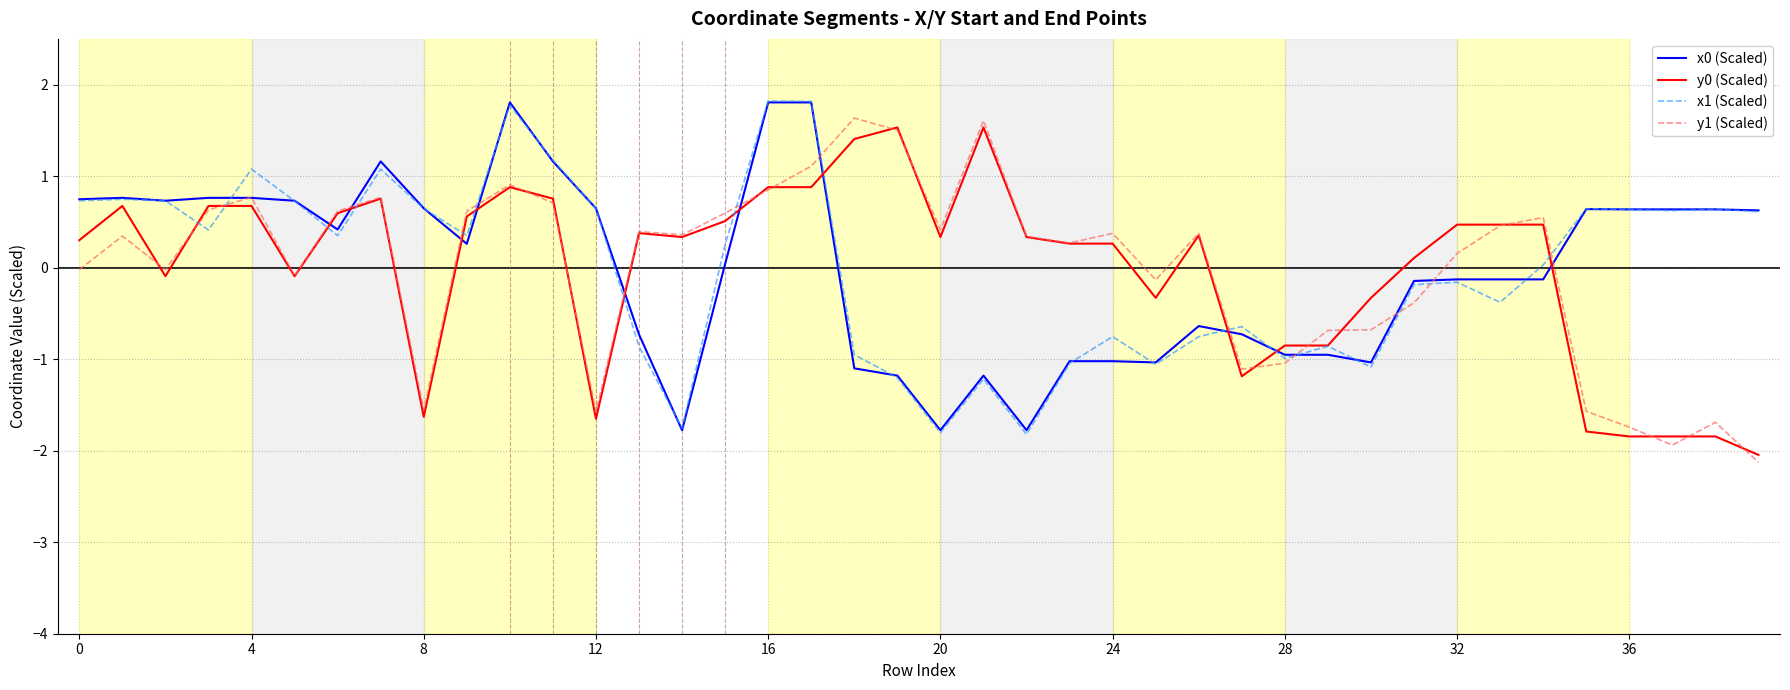

Is this an area chart (filled region under the line)?

No